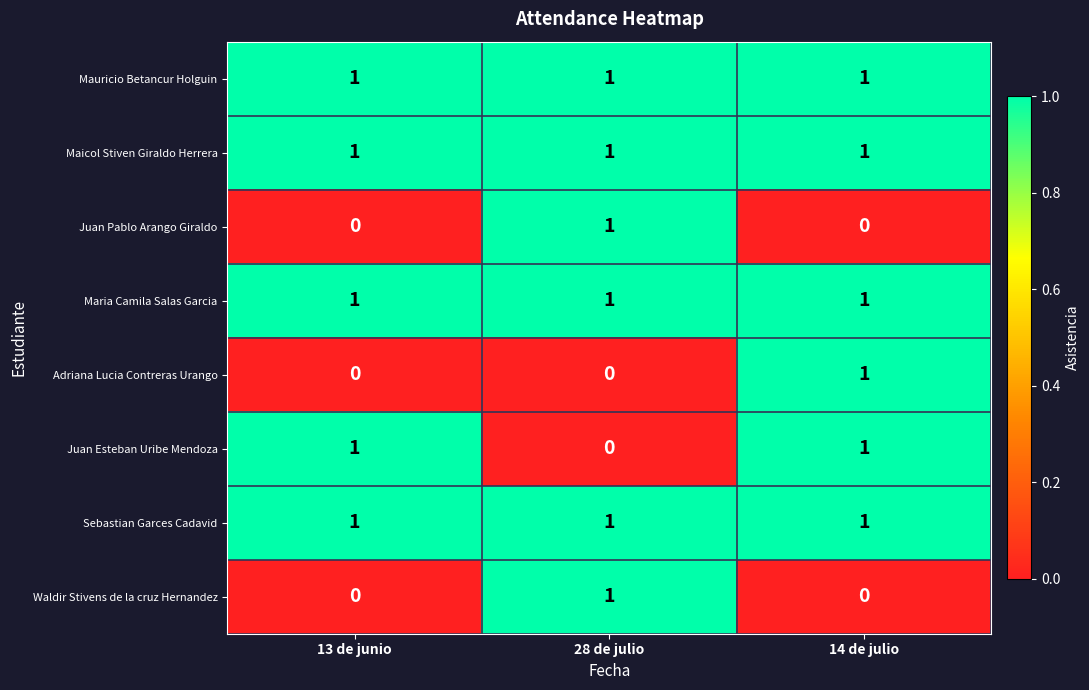

What is the total value across all series at 14 de julio?

6